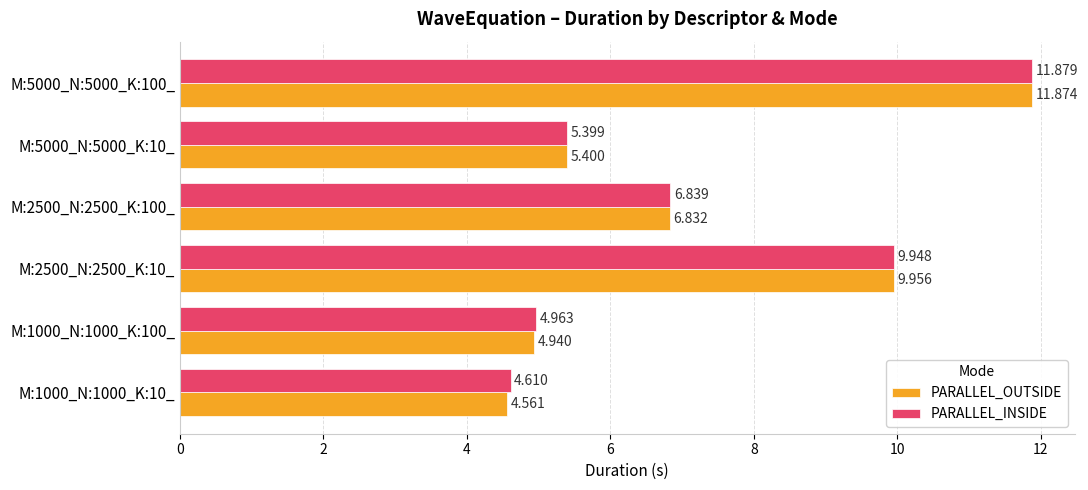

List the series in order of their overall mean, lowest first.

PARALLEL_OUTSIDE, PARALLEL_INSIDE